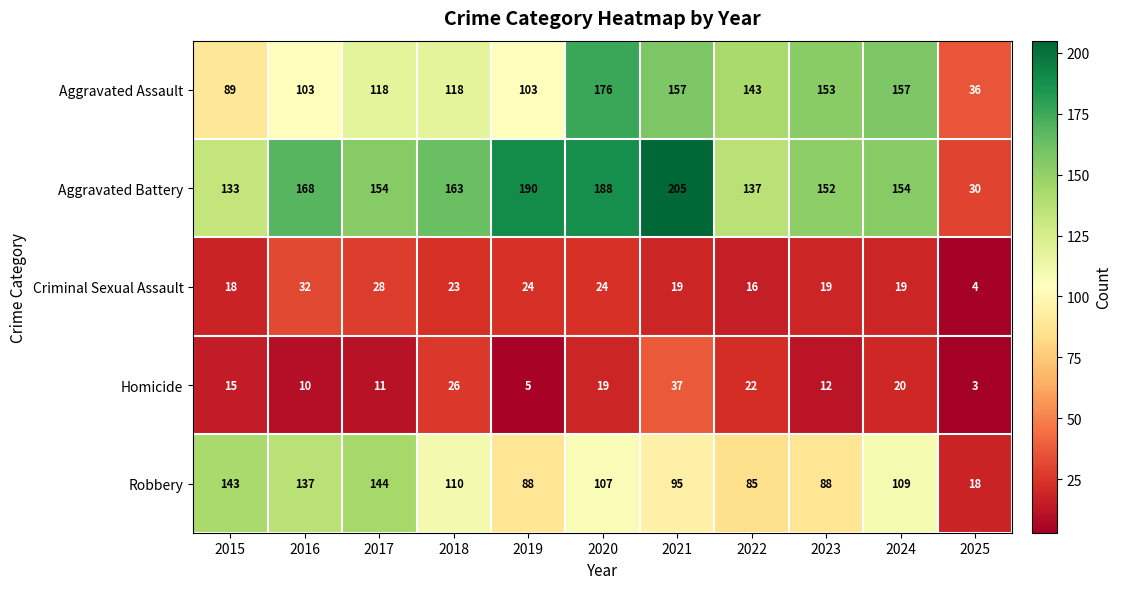

The Robbery series shows 109 at 2024. True or false?

True